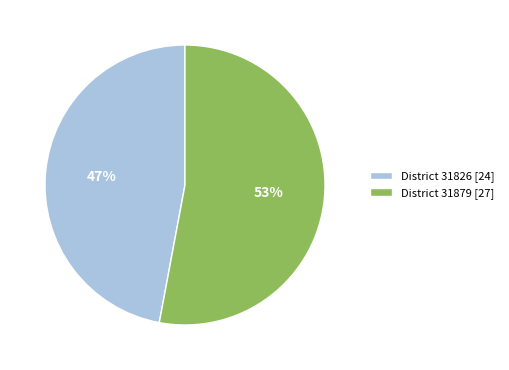

Between District 31826 [24] and District 31879 [27], which is larger?

District 31879 [27]